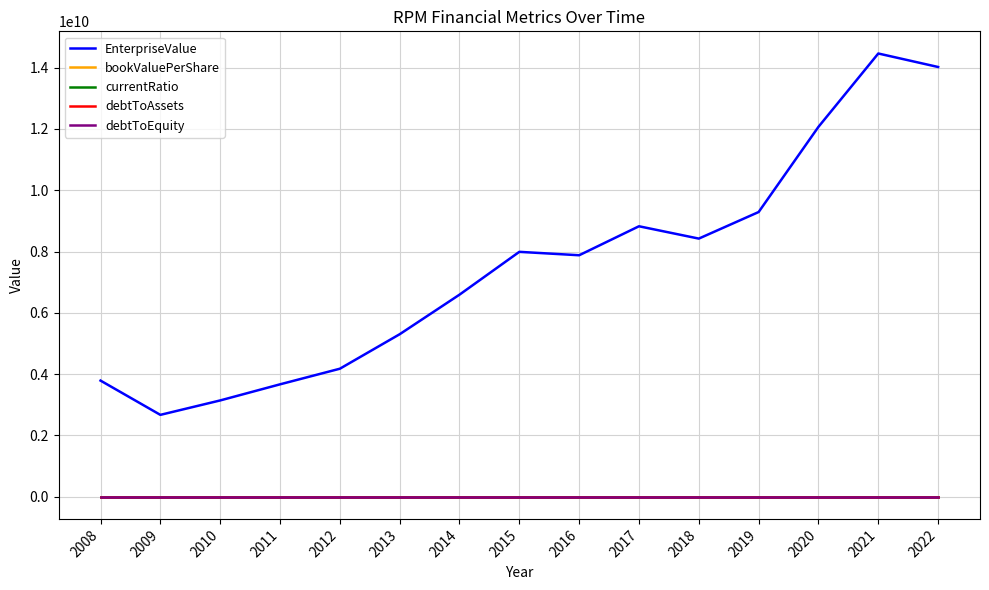

What is the greatest value displayed?

14462916380.0